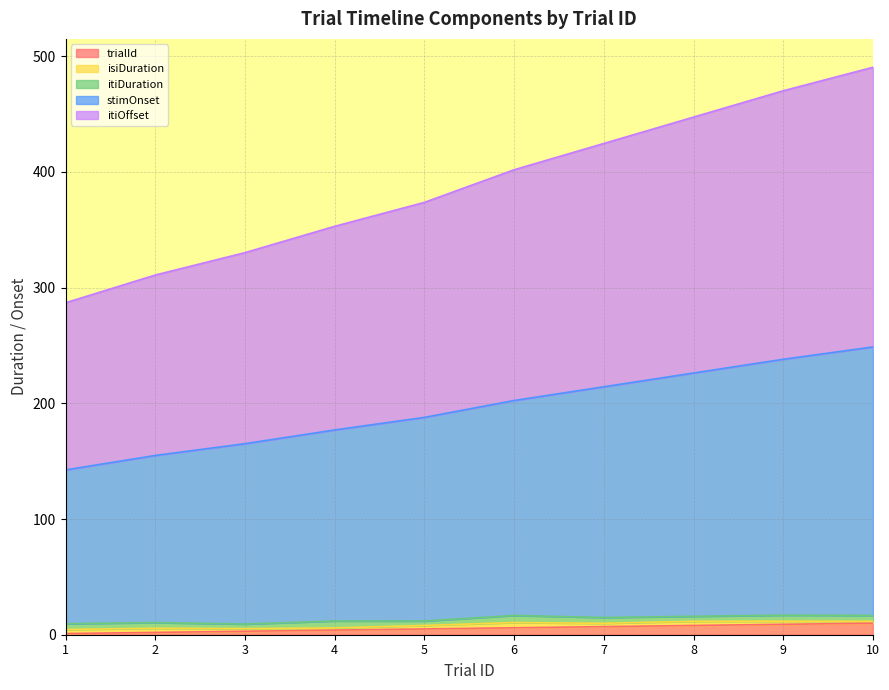

Which category has the lowest value across all series?

1